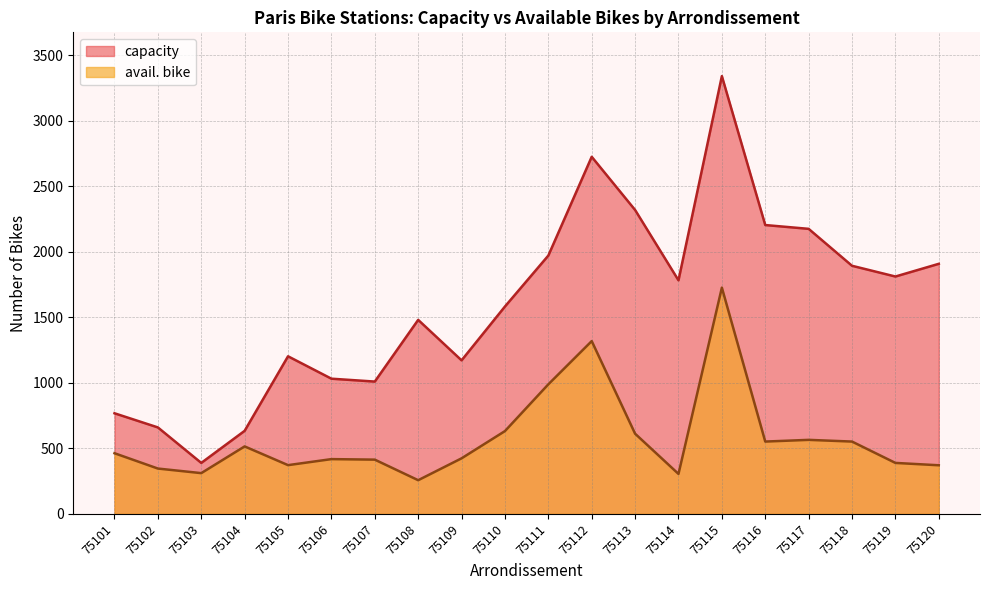

What are all the series names shown in the legend?

capacity, avail. bike